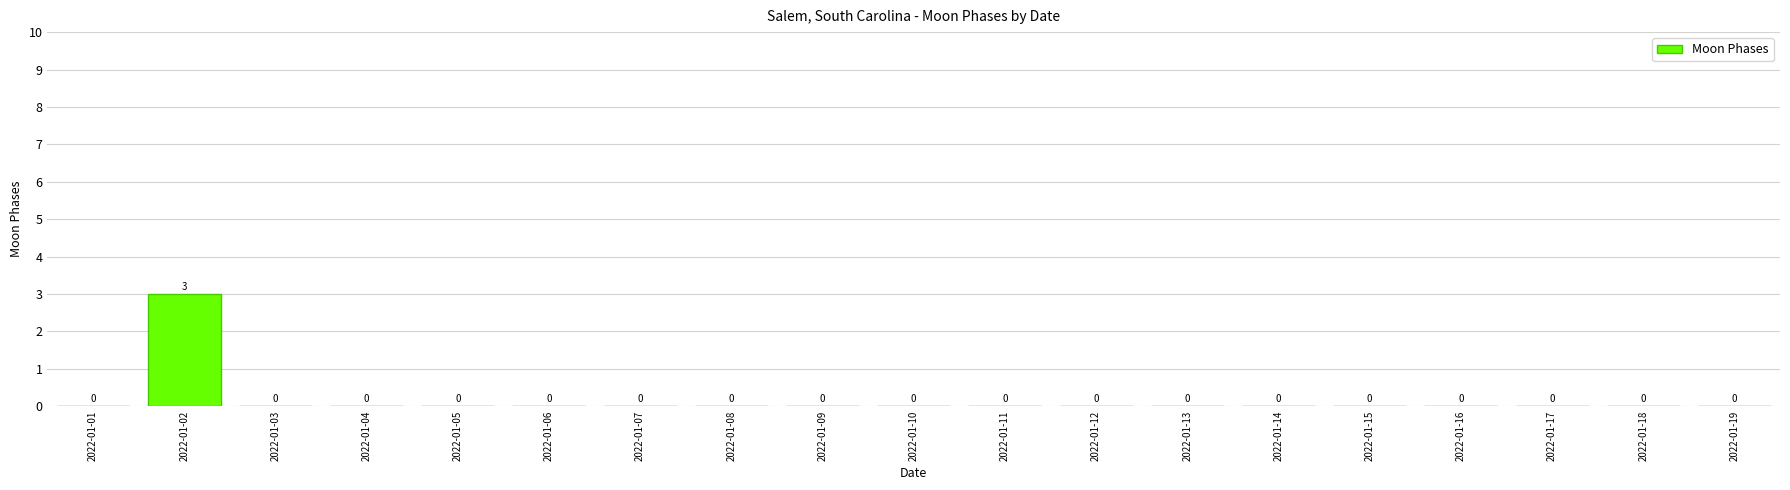

The chart shows a value of 0 at 2022-01-07. True or false?

True